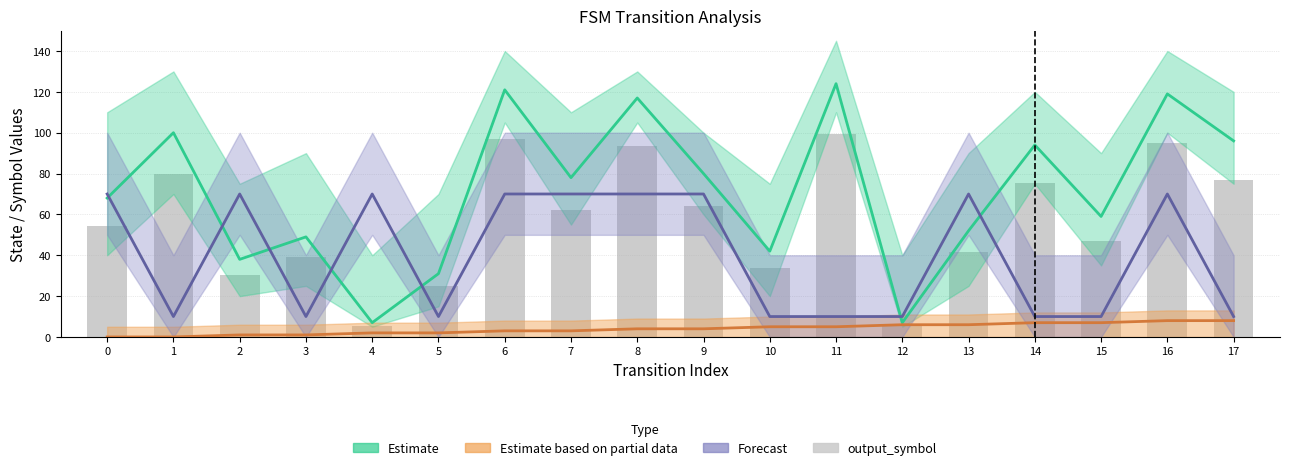

What is the value of the output_symbol bar at the 1st from the left?

54.4